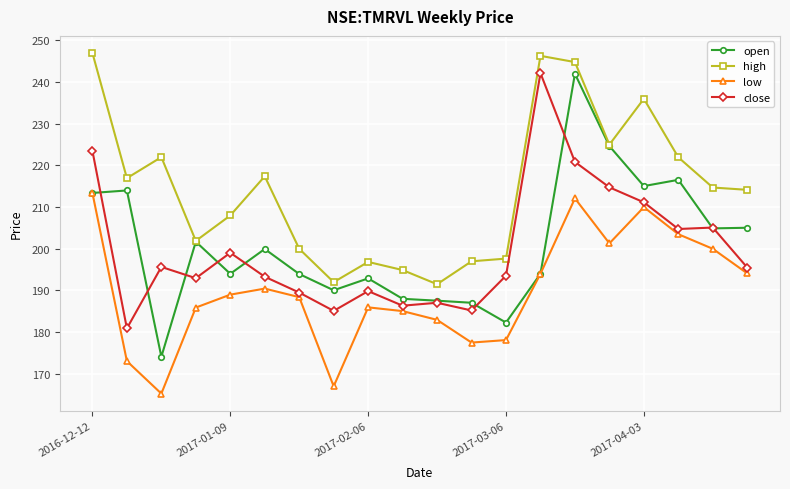

True or false: high and low intersect in this chart.

False